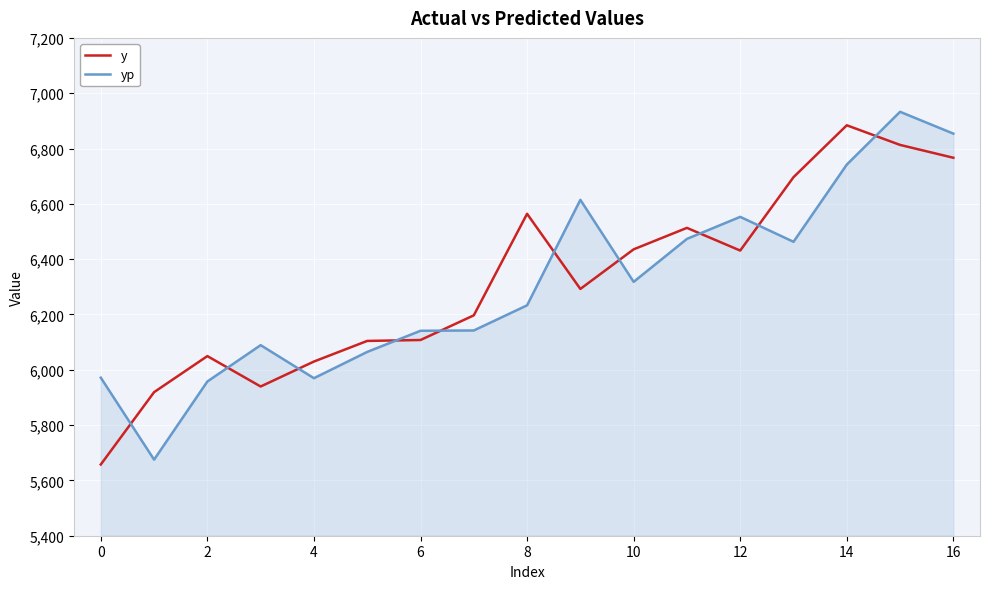

After their last crossing, which series has the higher values: y or yp?

yp